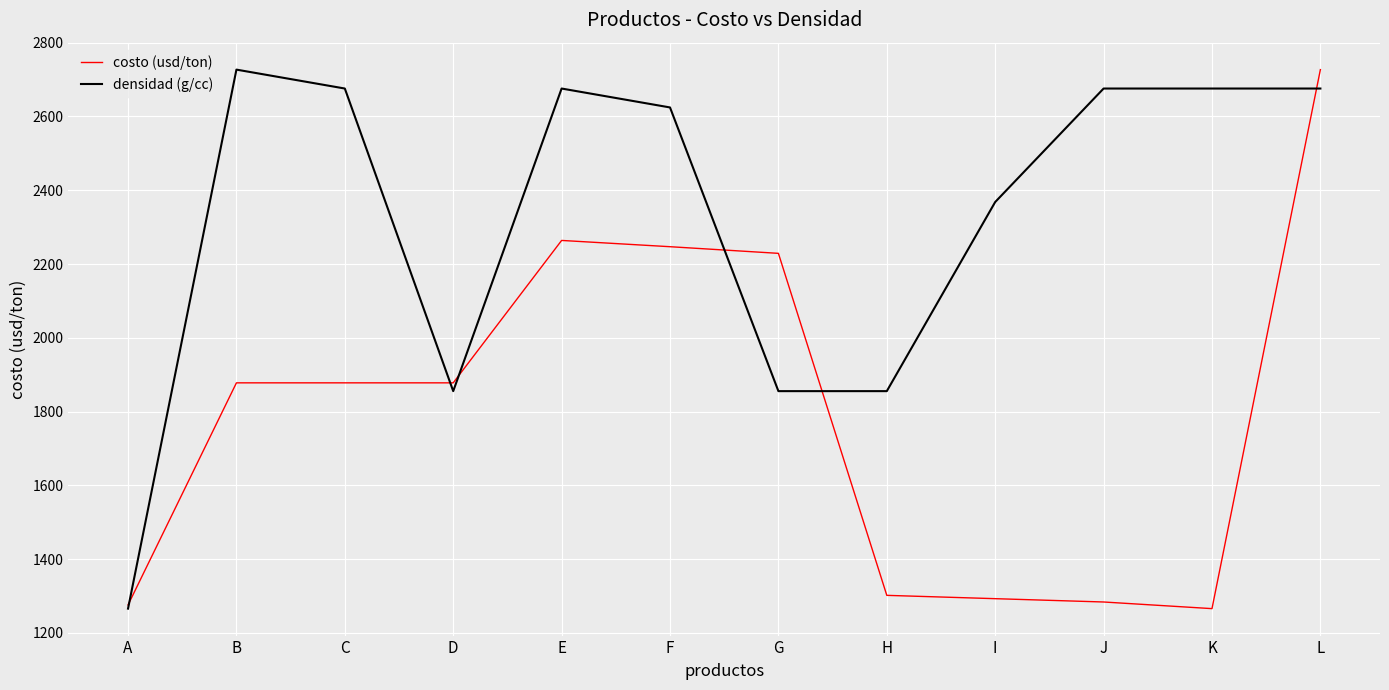

Does the chart display data point markers on the line(s)?

No